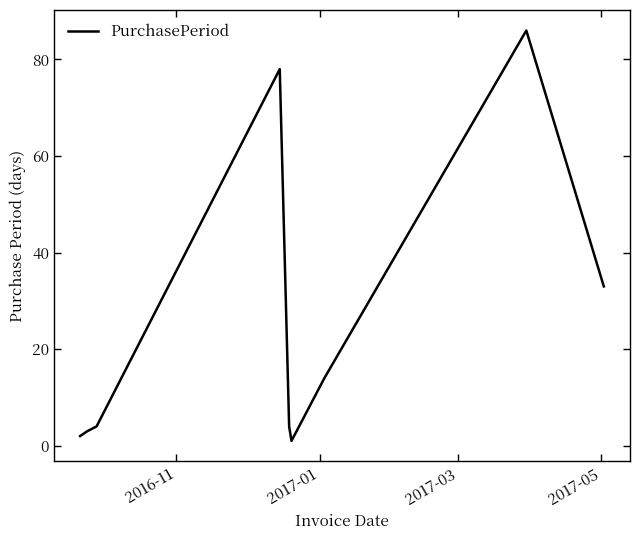

What is the smallest value displayed?

1